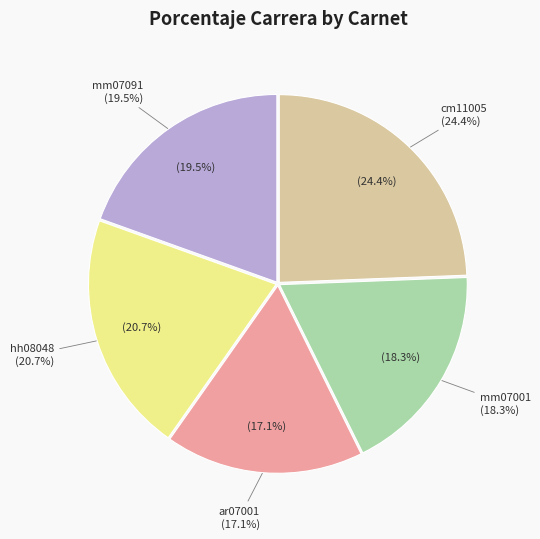

Does ar07001 account for over 50% of the chart?

No